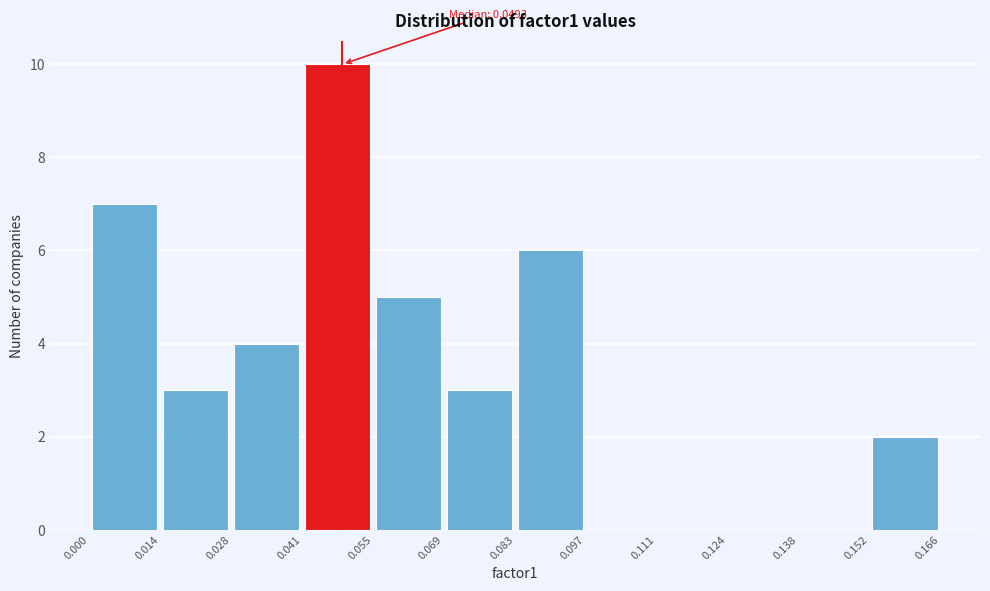

Over which range of the x-axis is the bar tallest?

0.041 to 0.055